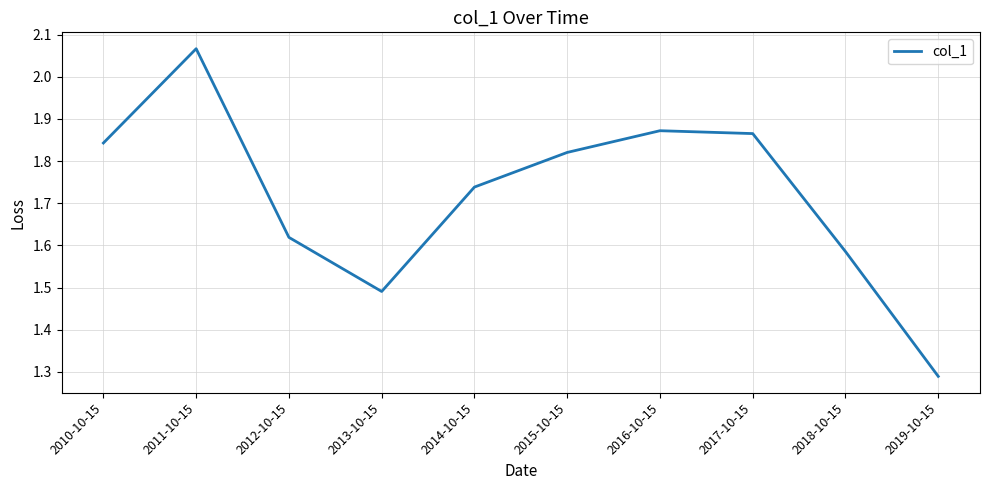

At which label is the value closest to 1?

2019-10-15